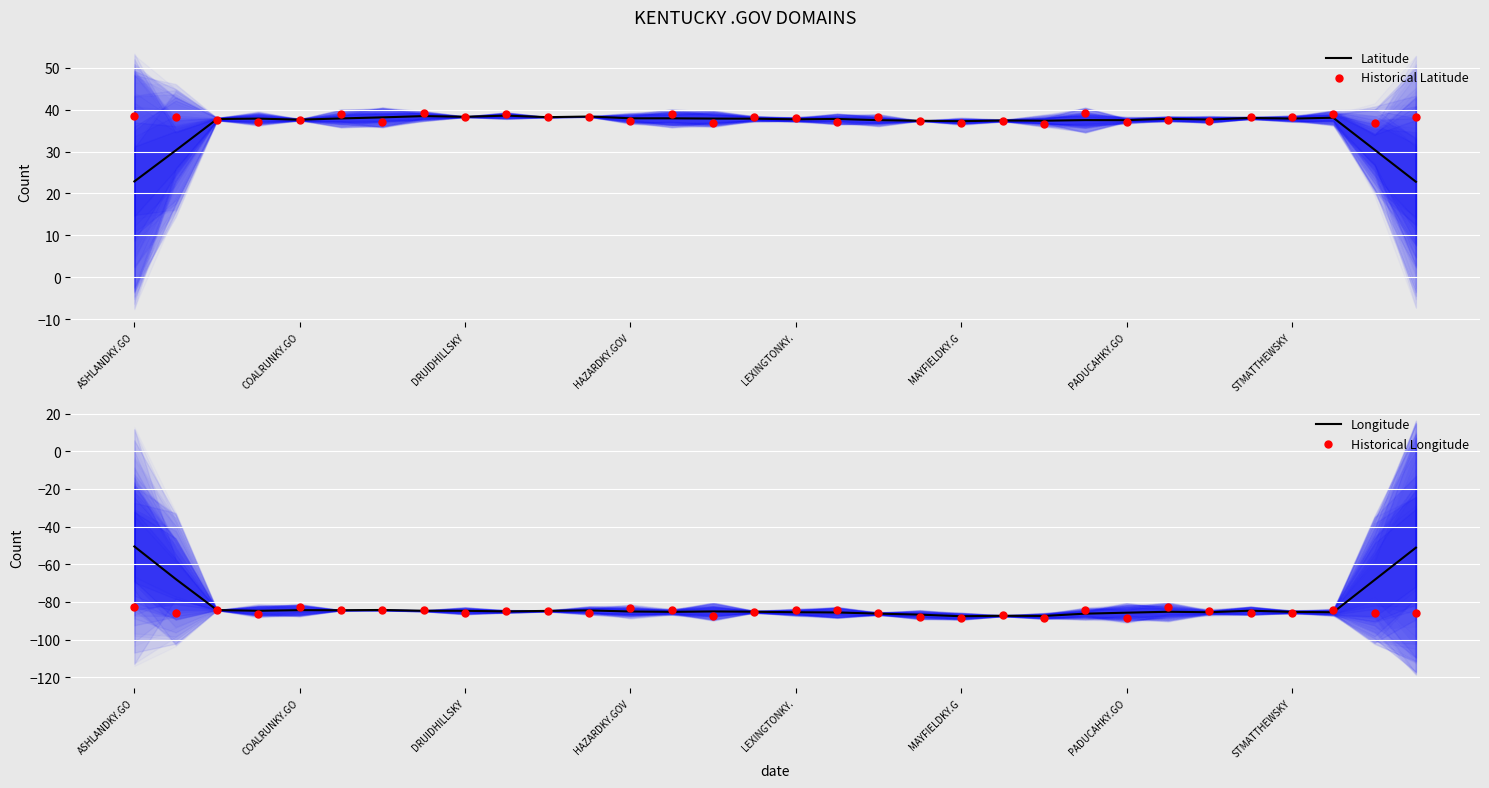

At which category is the sum across all series the highest?

ASHLANDKY.GO